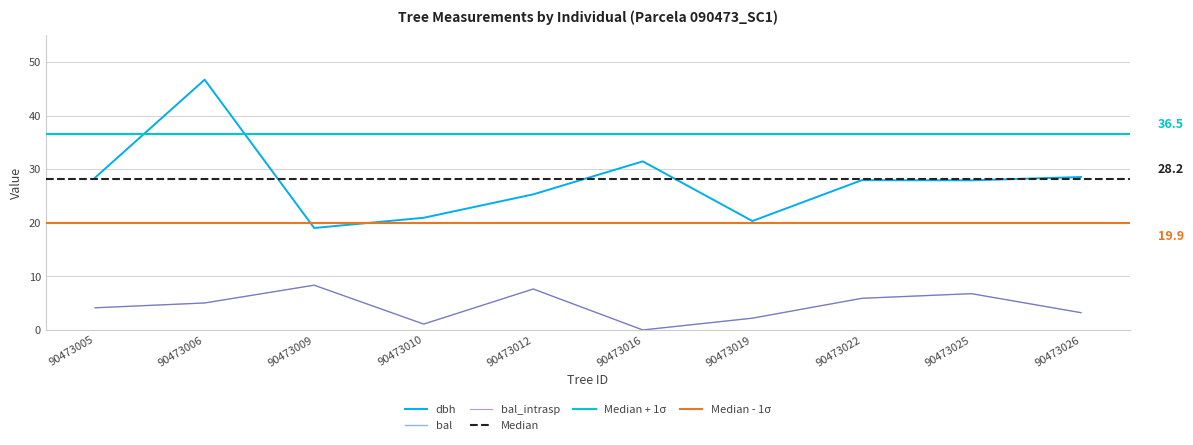

Rank the series at 90473005 from lowest to highest value.

bal, bal_intrasp, dbh